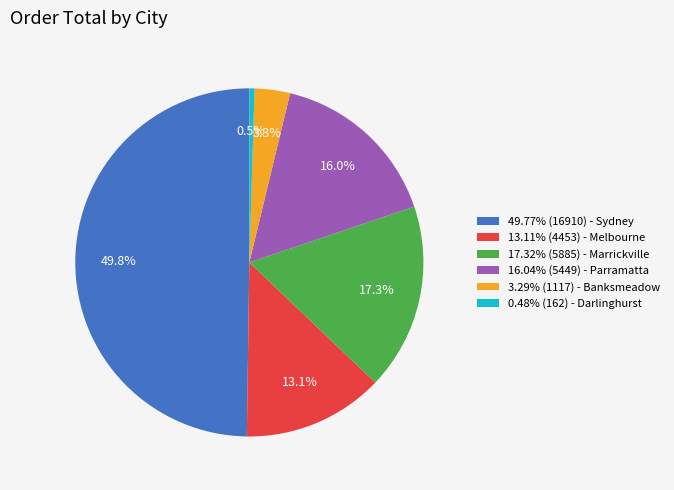

Count the number of slices in the pie.

6